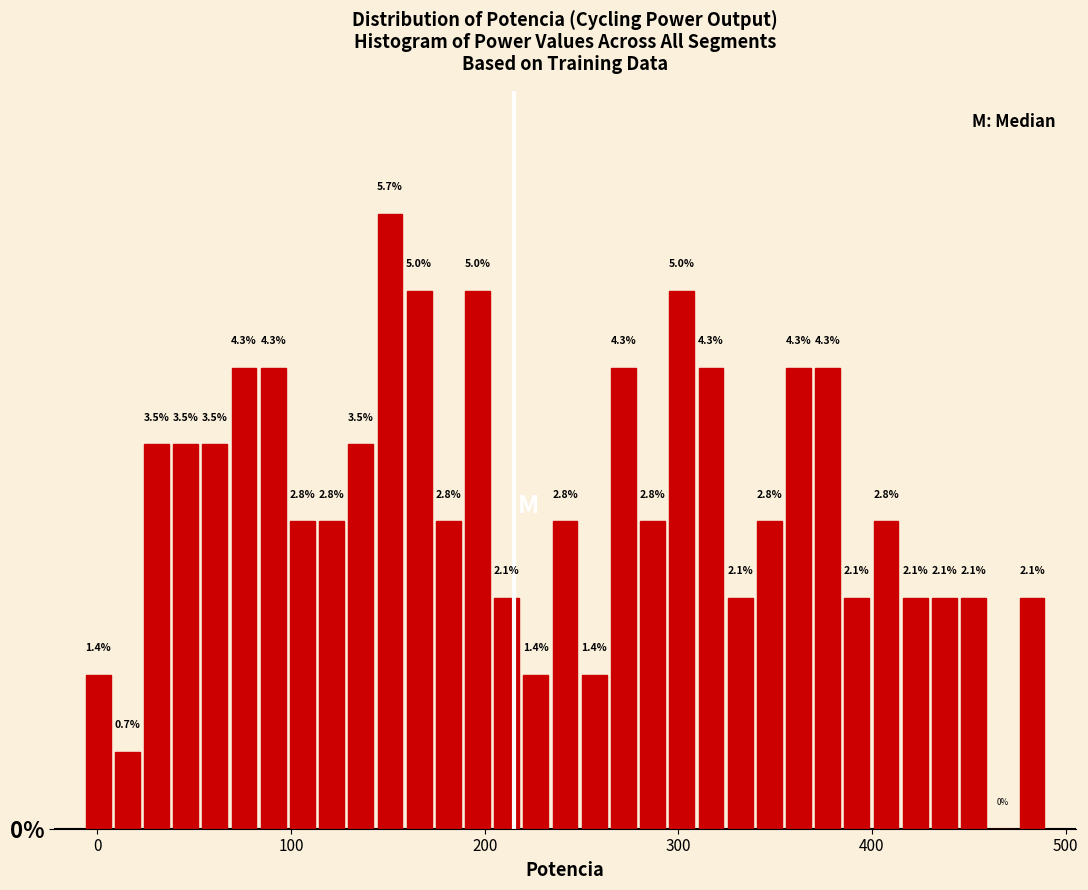

Around what value on the x-axis is the tallest bar? Give the approximate position of its centre, as read against the axis.

150